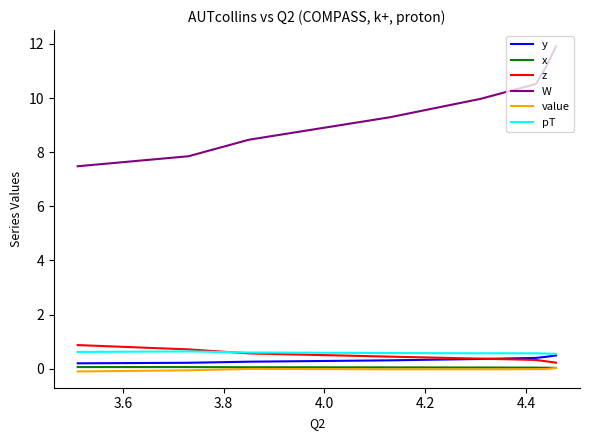

True or false: pT and y cross at least once.

False